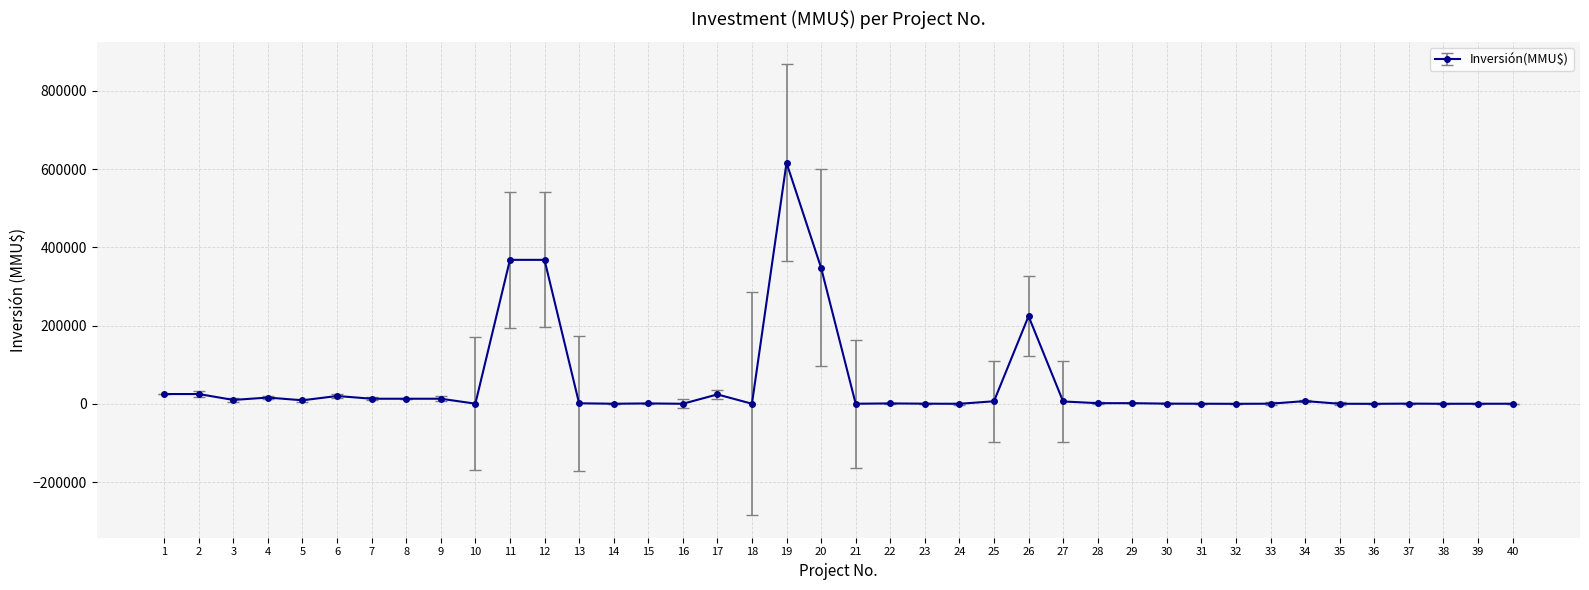

What value does the data have at 33, to the nearest 50?

300